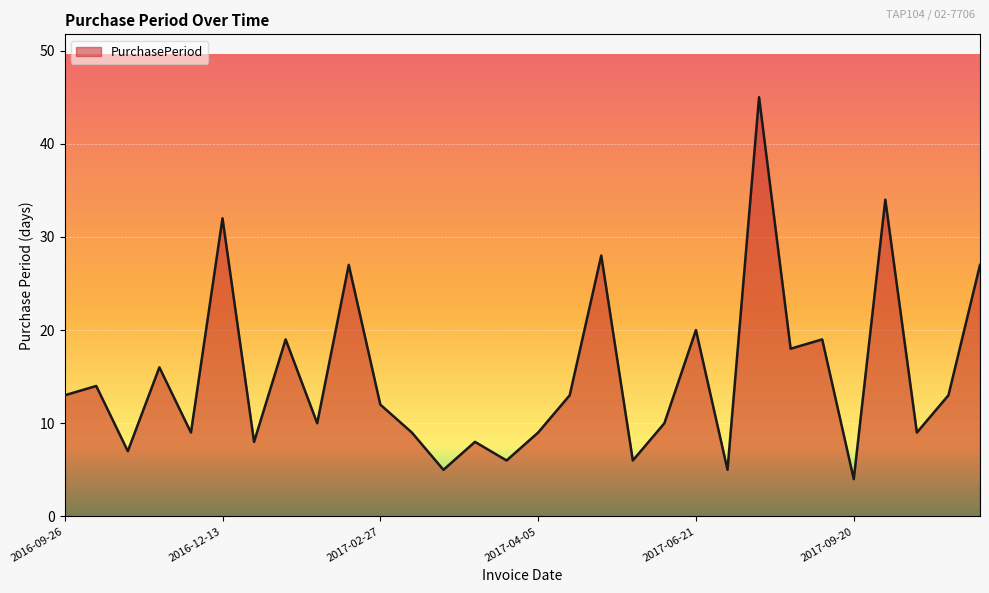

What is the smallest value displayed?

4